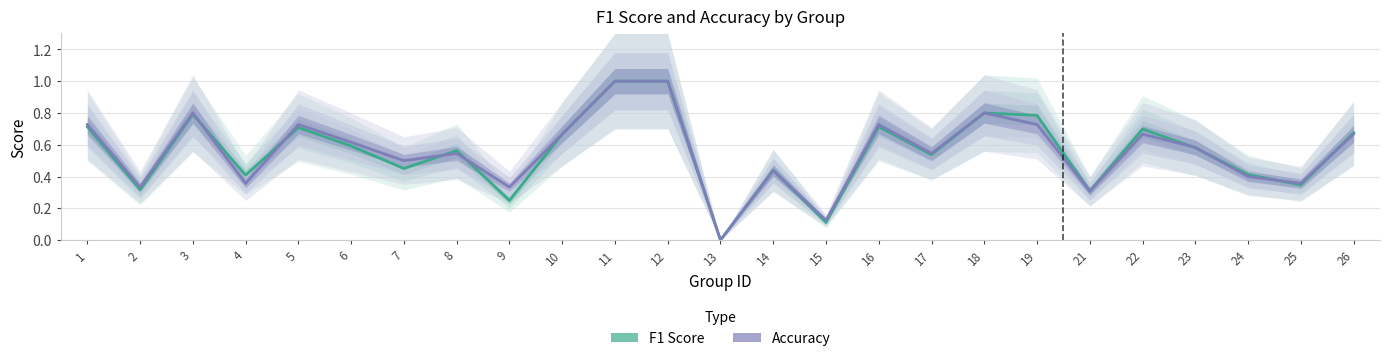

Which series ends up on top after the final intersection of F1 Score and Accuracy?

F1 Score